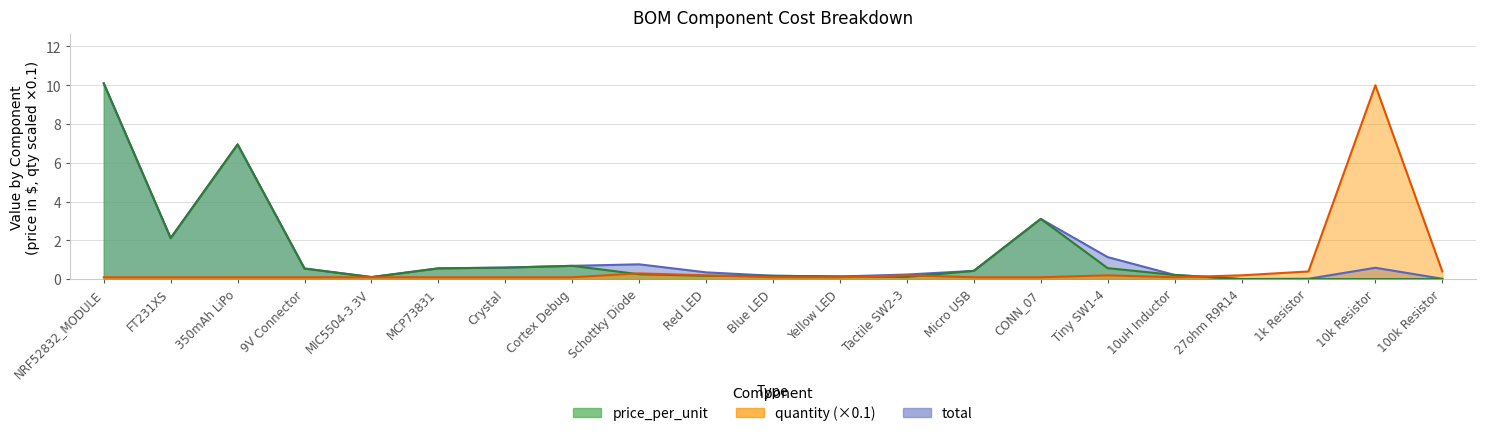

True or false: price_per_unit has a value of 2.1 at FT231XS.

True